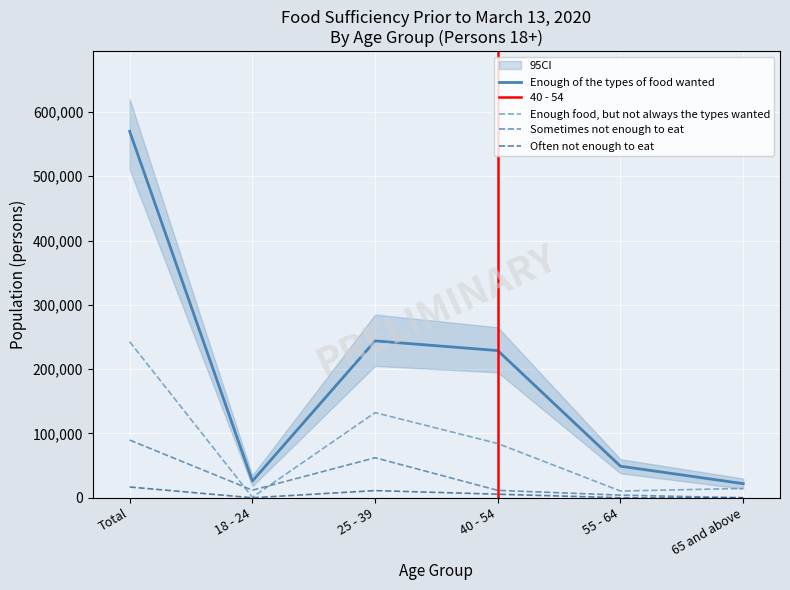

At how many categories does at least one series exceed 467624?

1